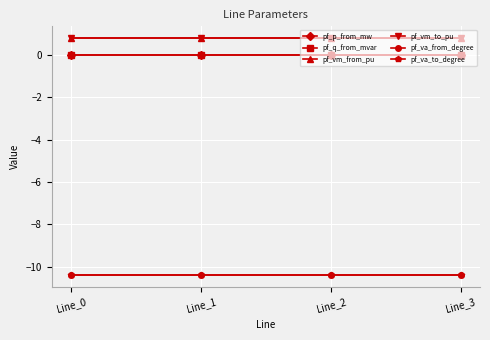

The value of pf_va_to_degree at Line_0 is -3.0. True or false?

False